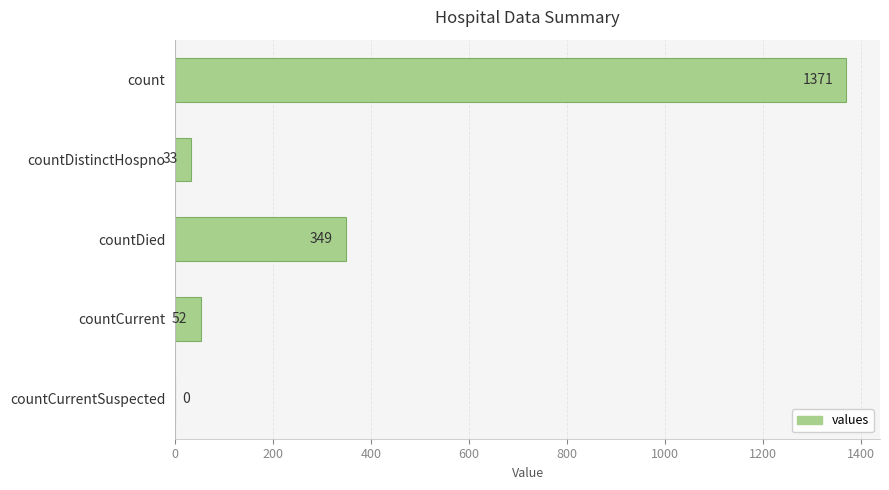

Are the bars grouped side by side (vs. stacked)?

No